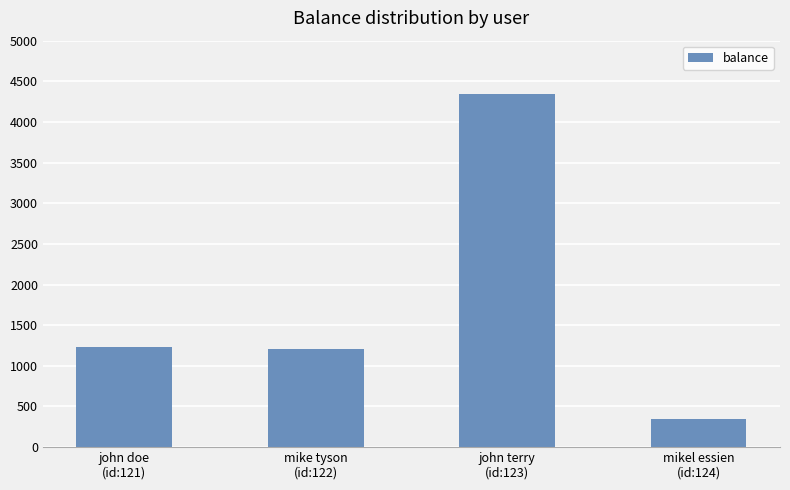

Which label corresponds to the smallest value in the chart?

mikel essien
(id:124)